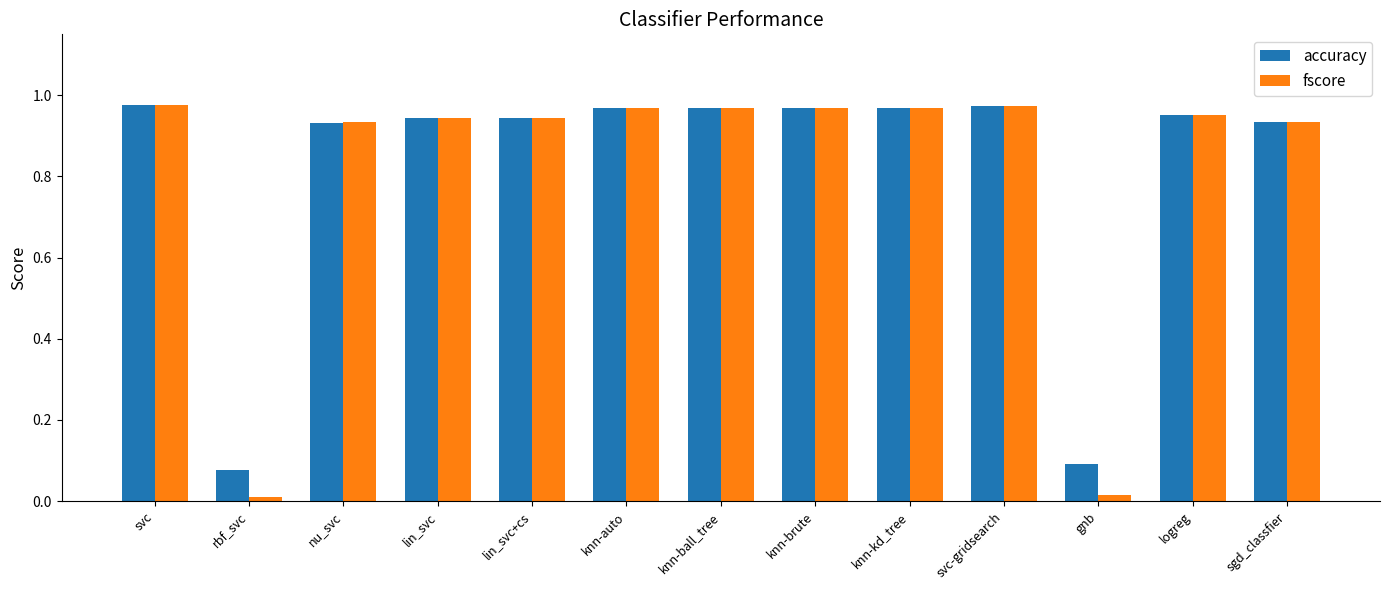

What is the average value of the fscore series?

0.8